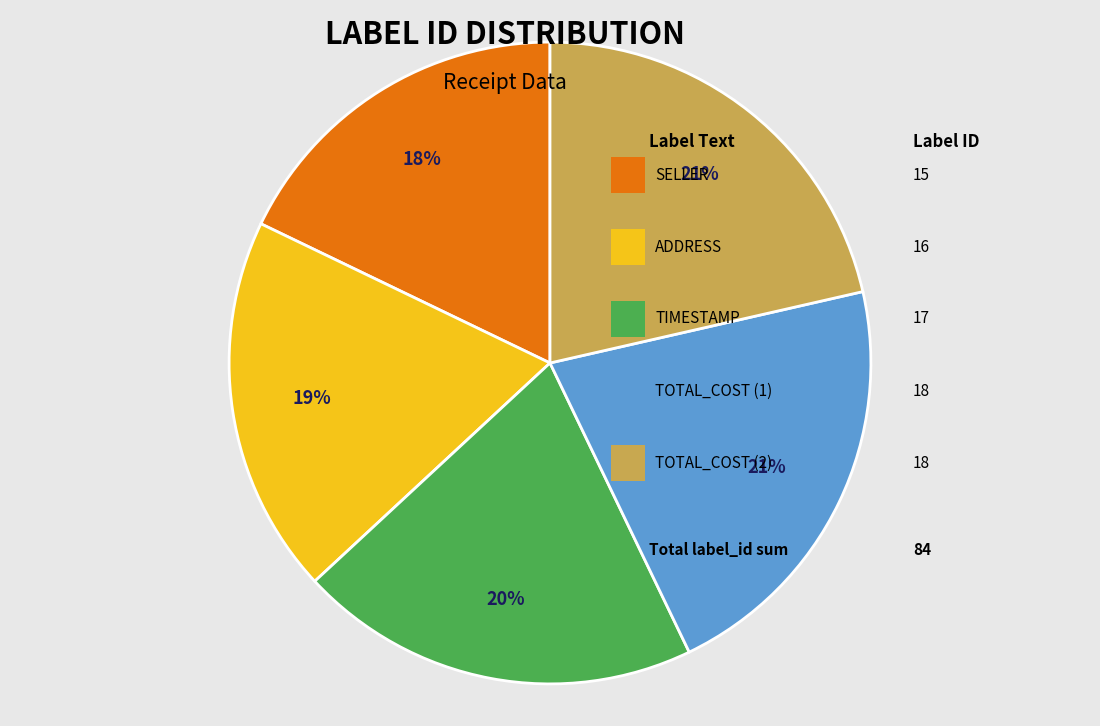

Is there a majority slice in this chart?

No